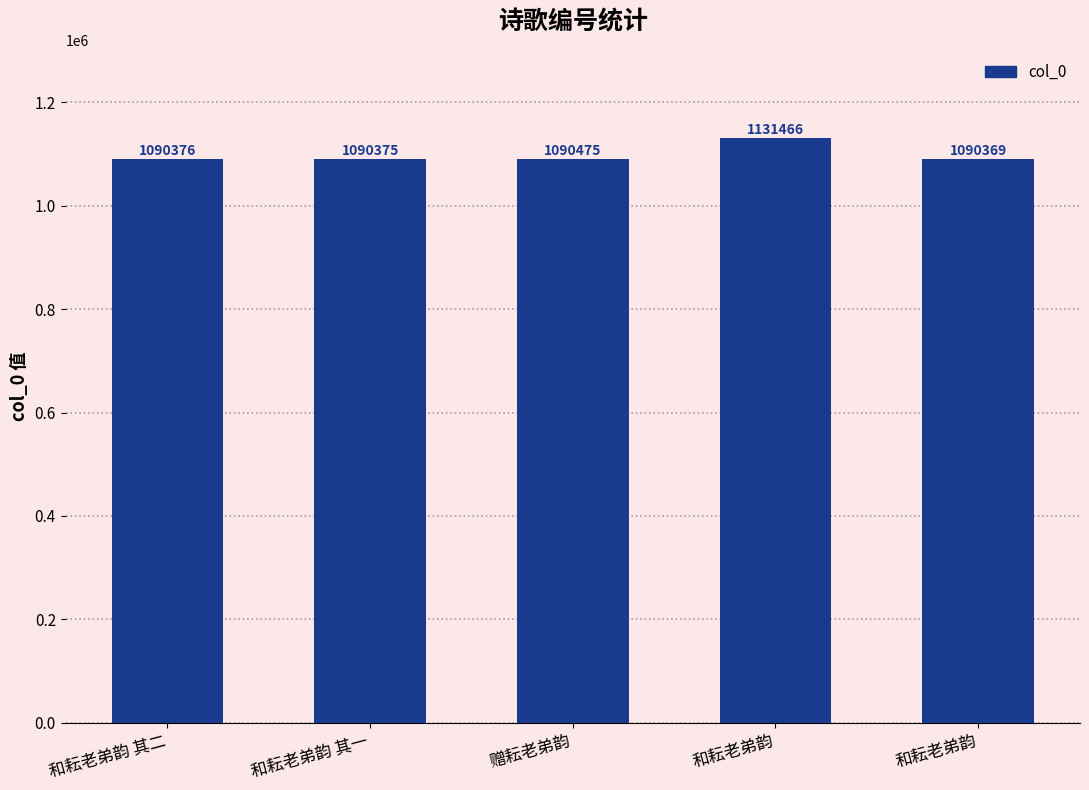

How many bars are there in total?

5